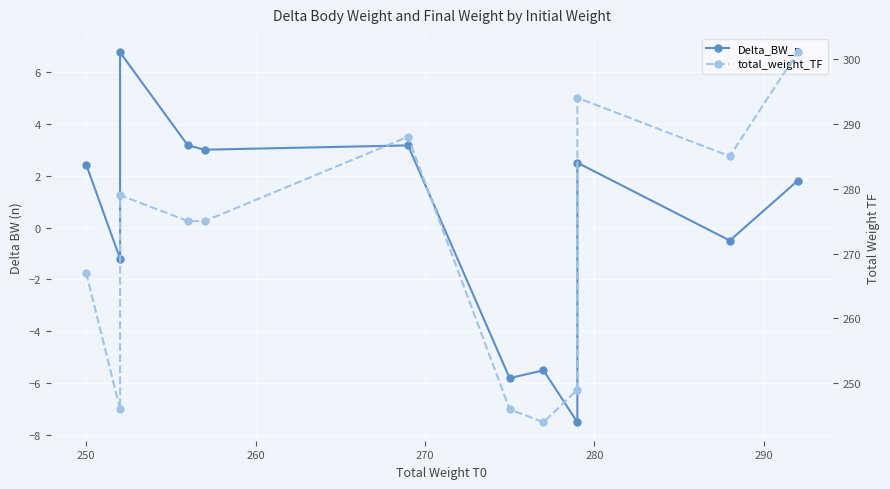

What is the highest value of the Delta_BW_n series?

6.8